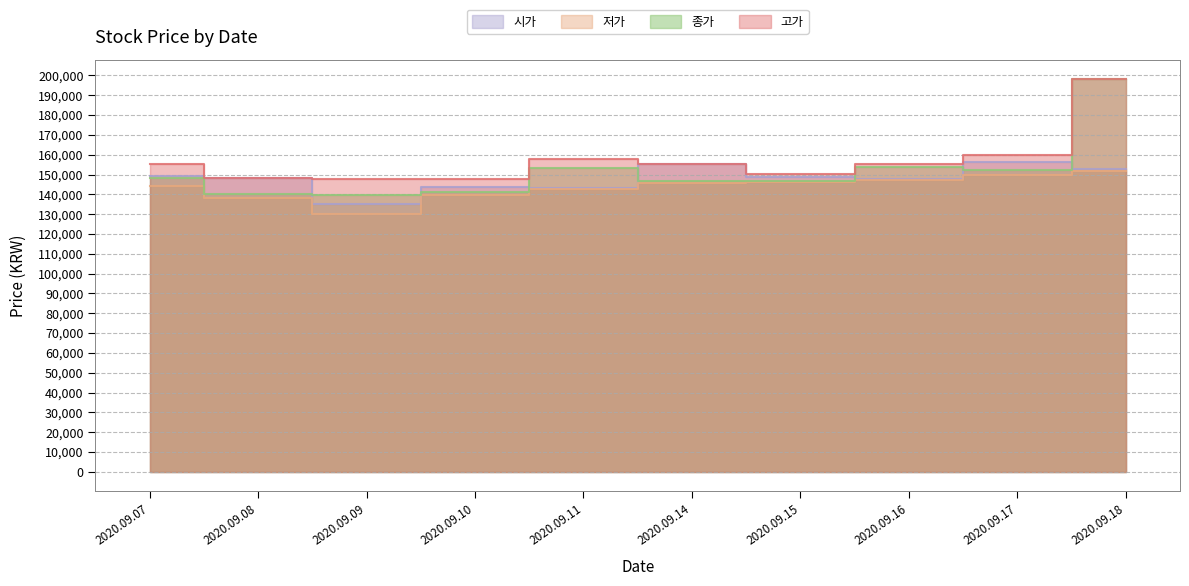

At which category does 시가 reach its first local peak?

2020.09.10